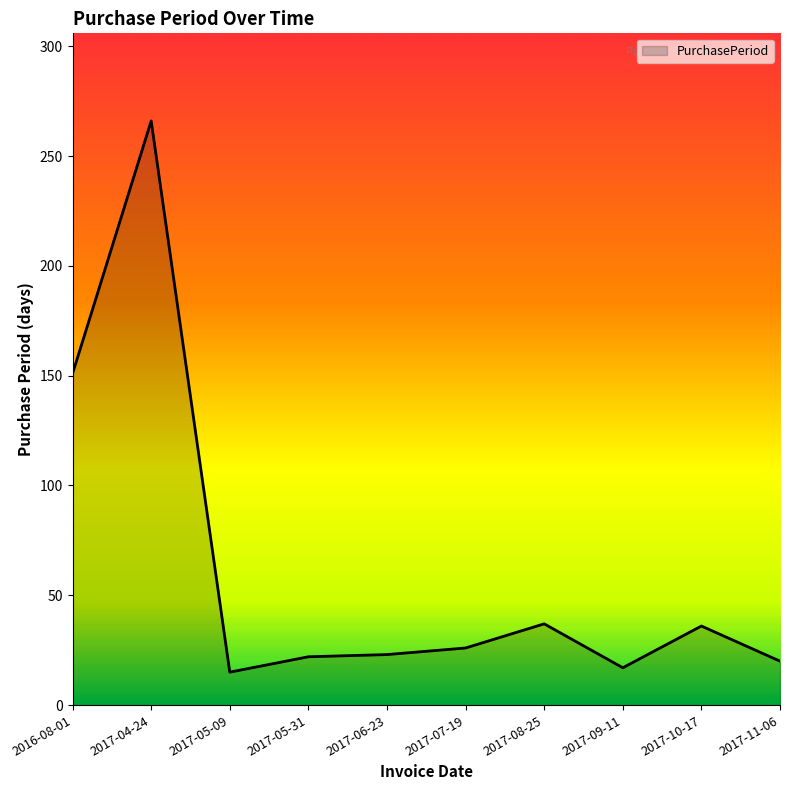

Between 2017-07-19 and 2017-08-25, which is larger?

2017-08-25